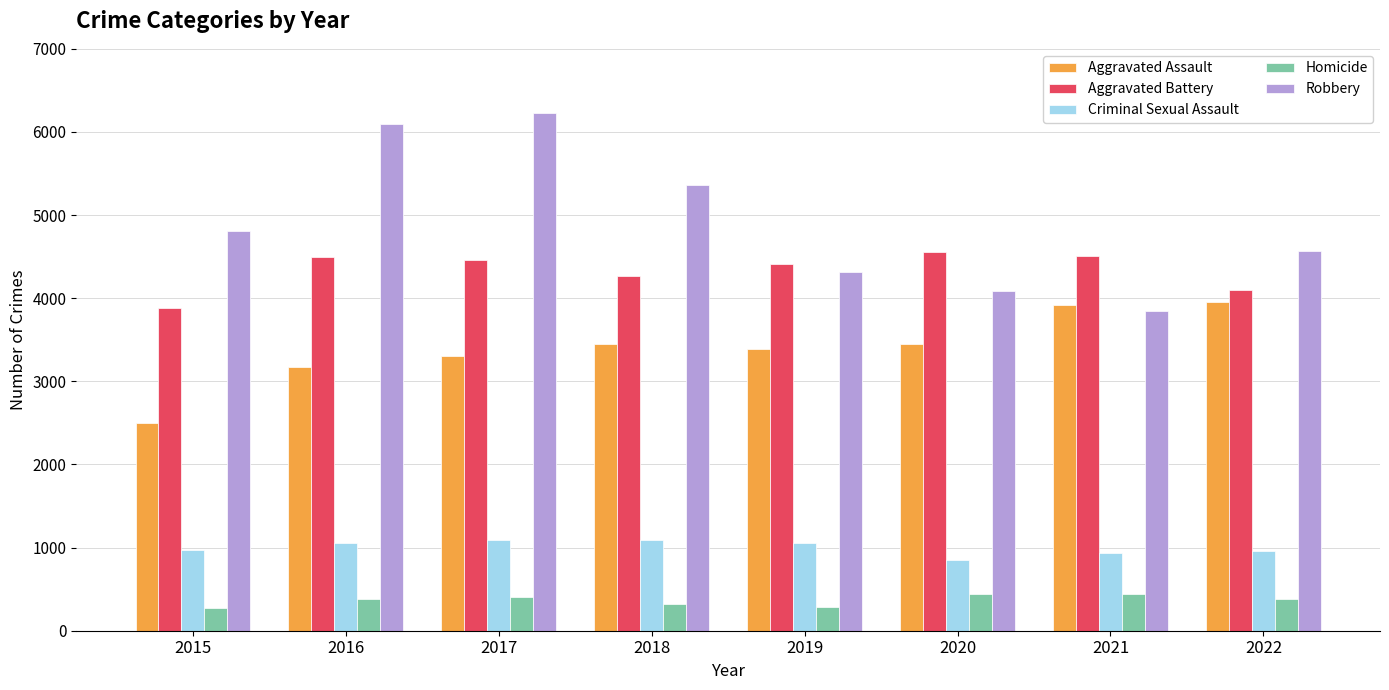

How many bars are there in each group?

5